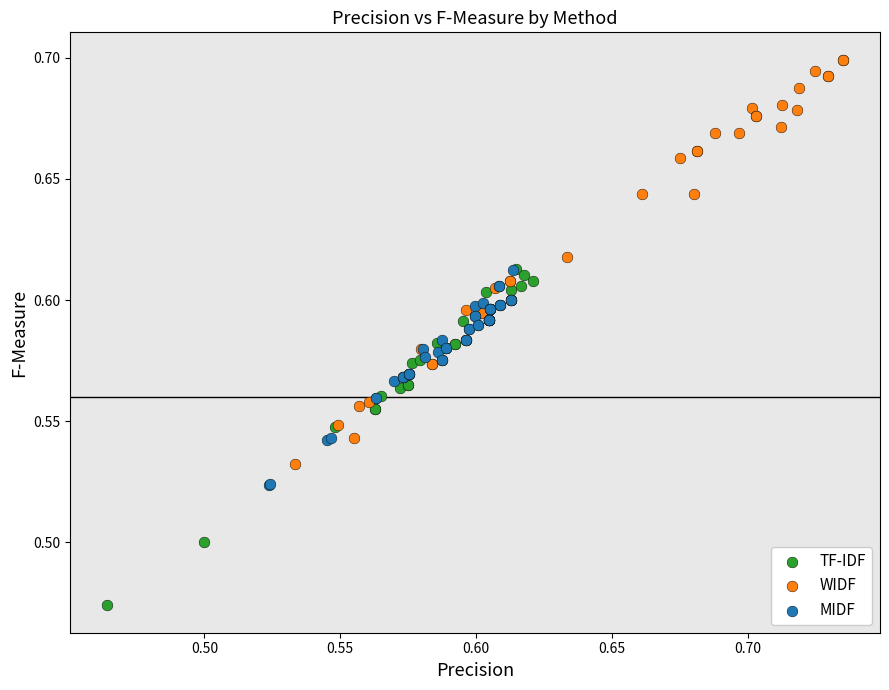

Which series has the widest spread of Y values?

WIDF